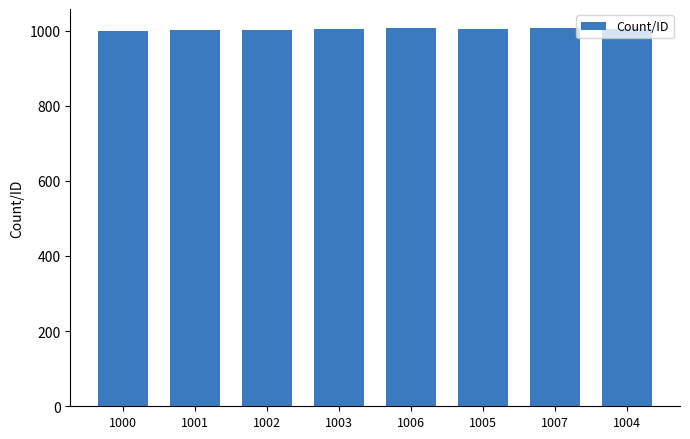

What is the sum of all values?

8028